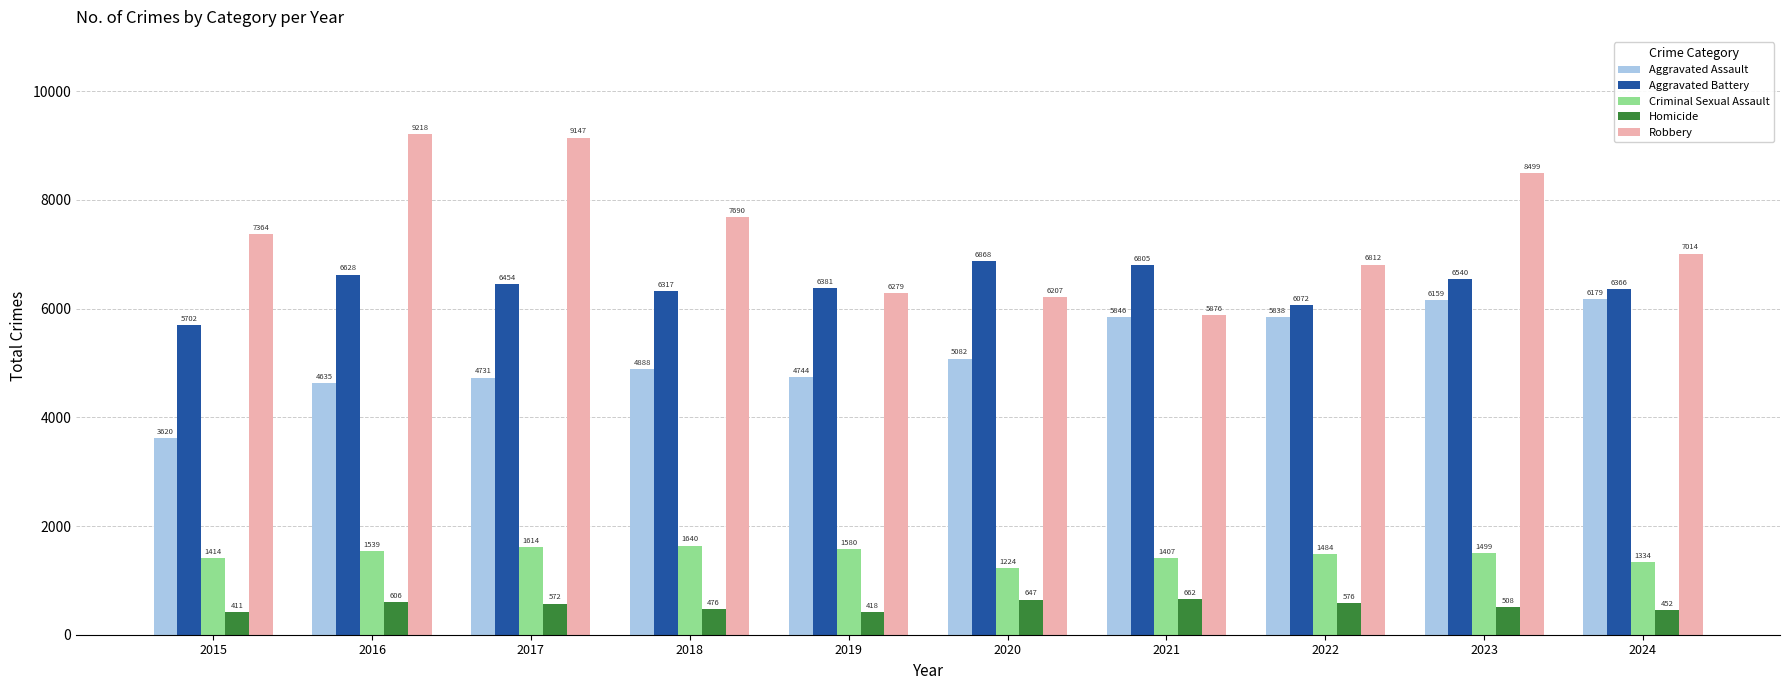

List the series in order of their peak value, lowest first.

Homicide, Criminal Sexual Assault, Aggravated Assault, Aggravated Battery, Robbery